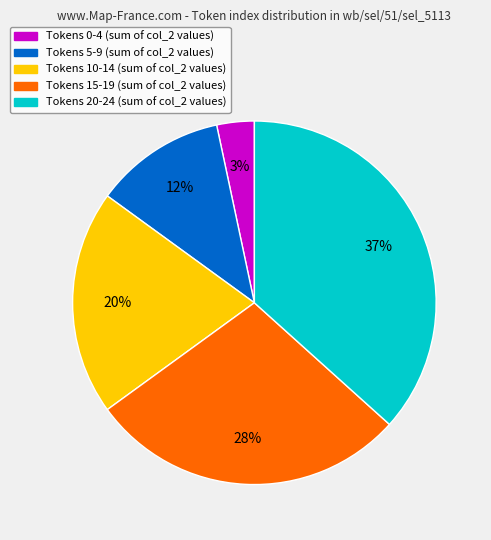

Approximately how many times larger is the value at Tokens 10-14 (sum of col_2 values) compared to Tokens 15-19 (sum of col_2 values)?

0.7